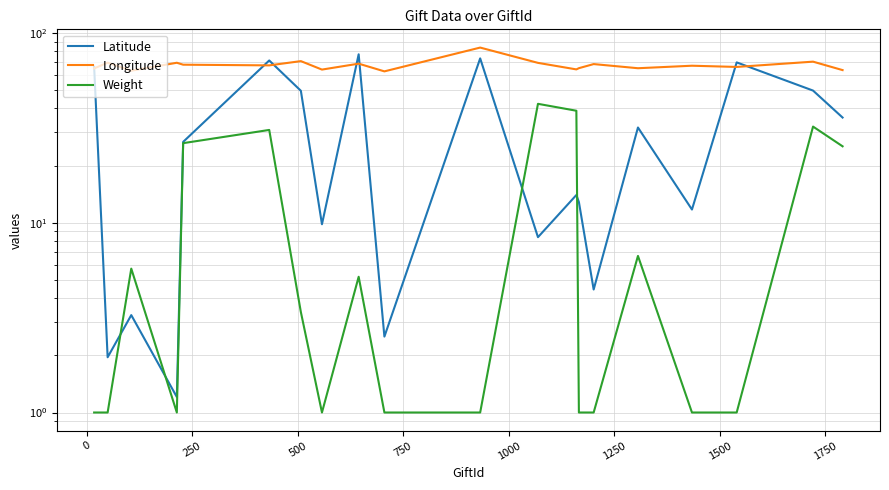

Is it true that Longitude equals 101.5 at 13?

False